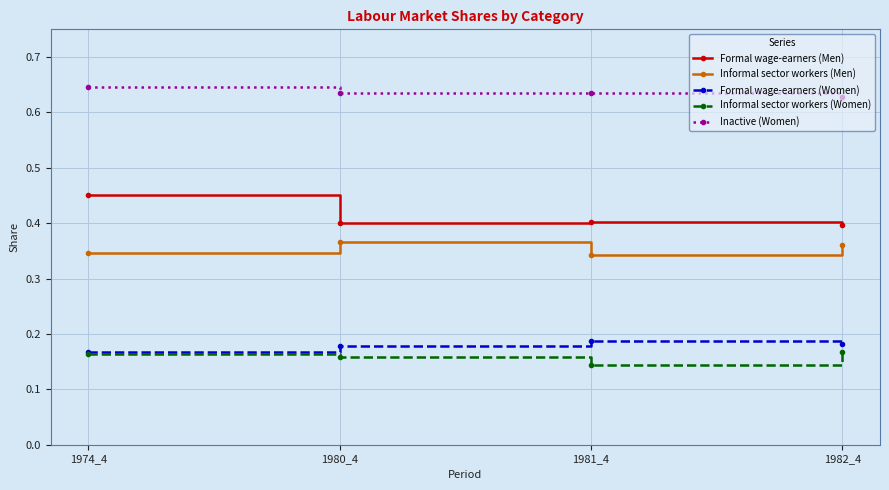

In Informal sector workers (Women), how many points are lower than both neighbors (excluding endpoints)?

1